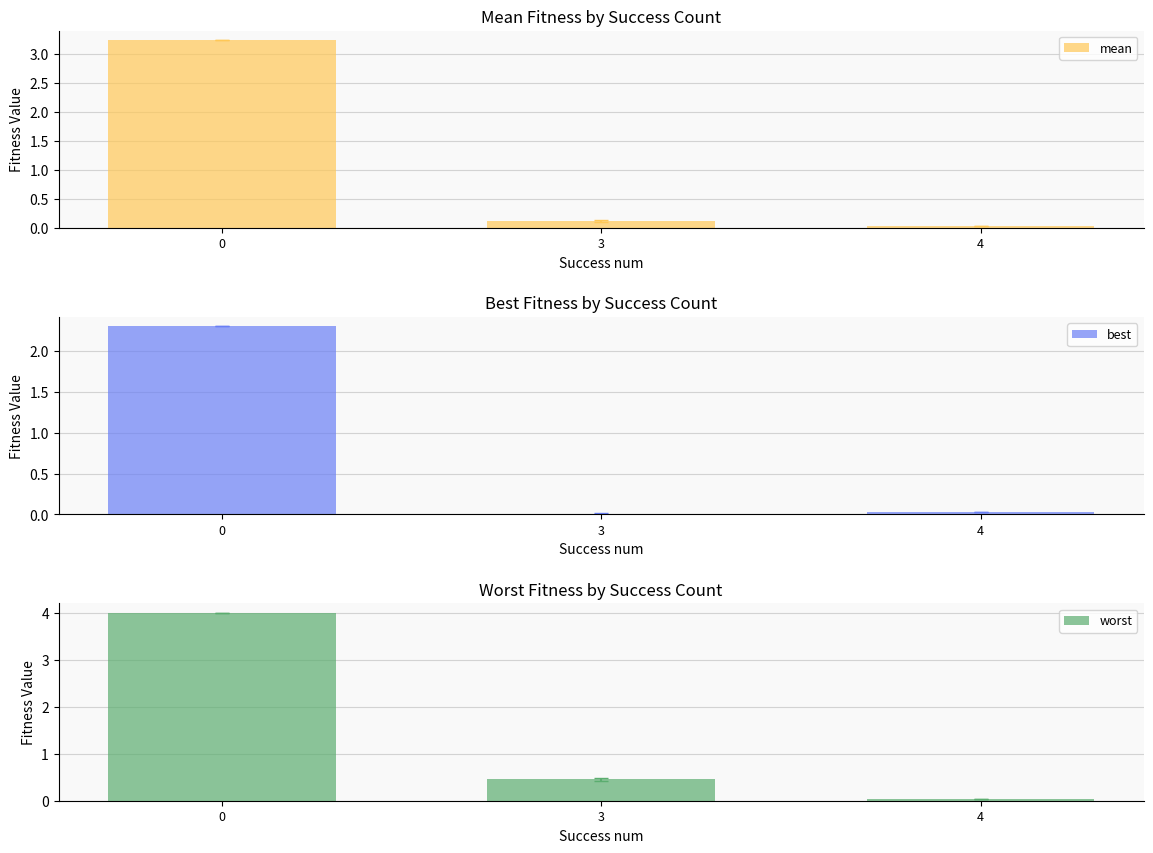

Rank the series at 0 from lowest to highest value.

best, mean, worst